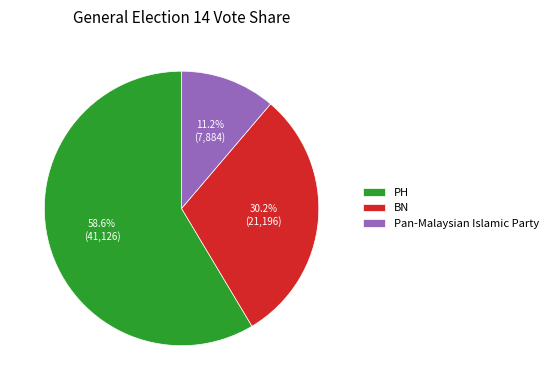

What is the smallest slice in the pie chart?

Pan-Malaysian Islamic Party